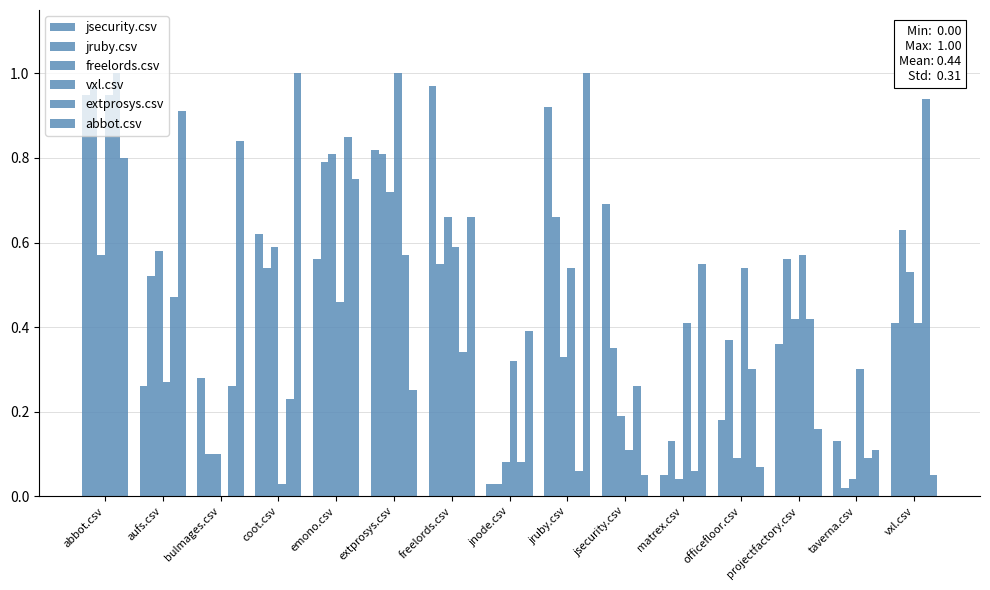

What is the label of the 14th bar from the left?

taverna.csv